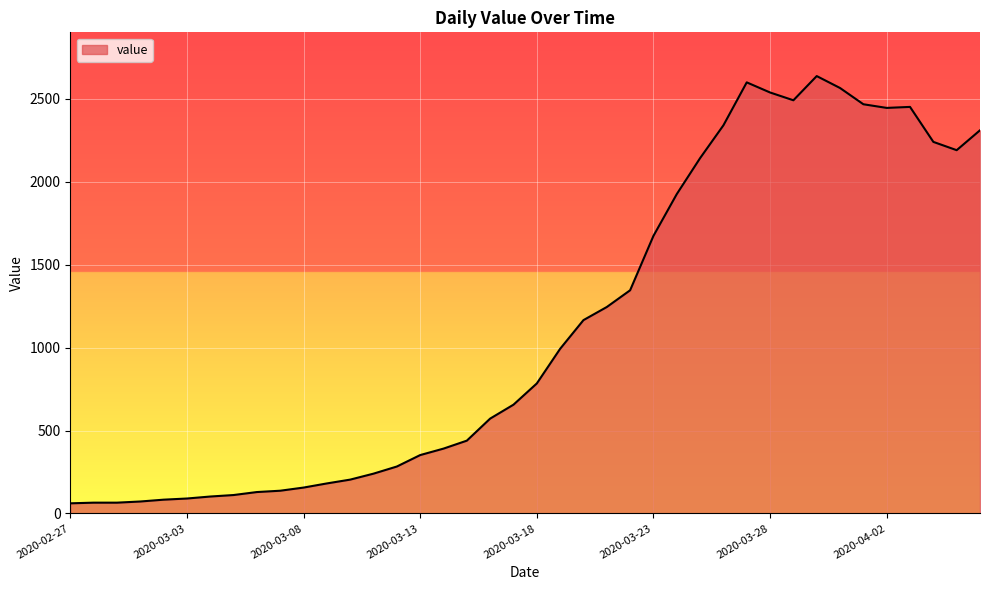

What is the maximum value shown in the chart?

2638